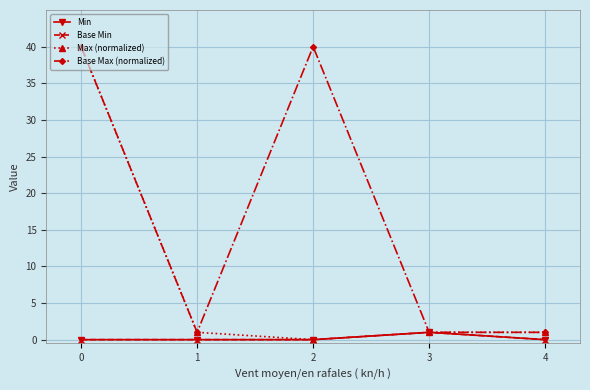

In Min, how many points are higher than both neighbors (excluding endpoints)?

1